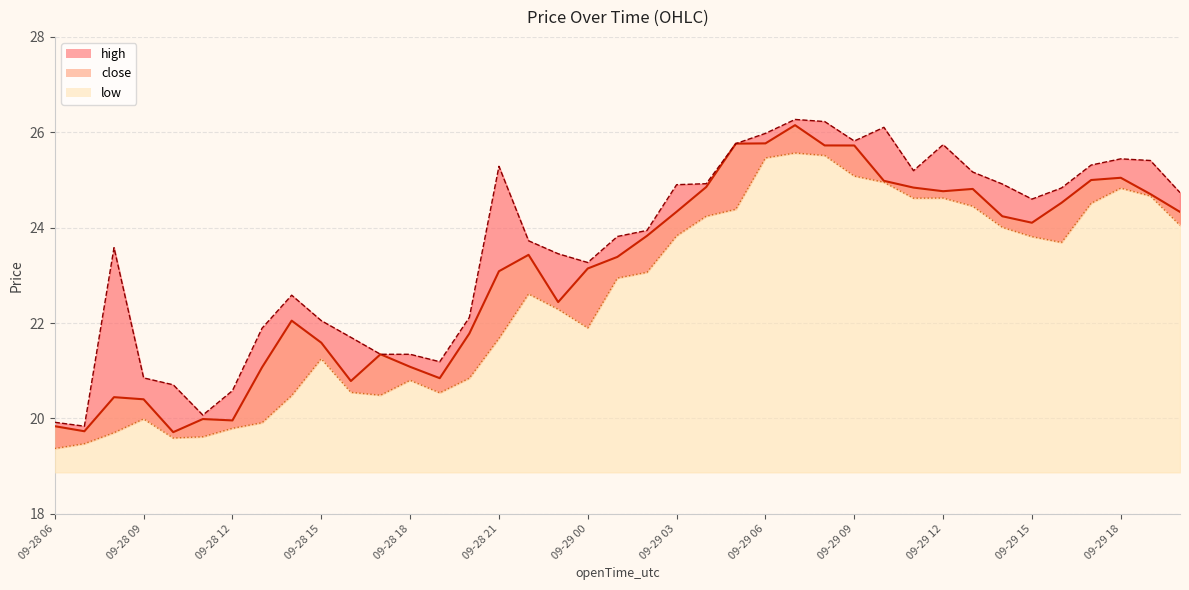

How many data points does each series have?

39